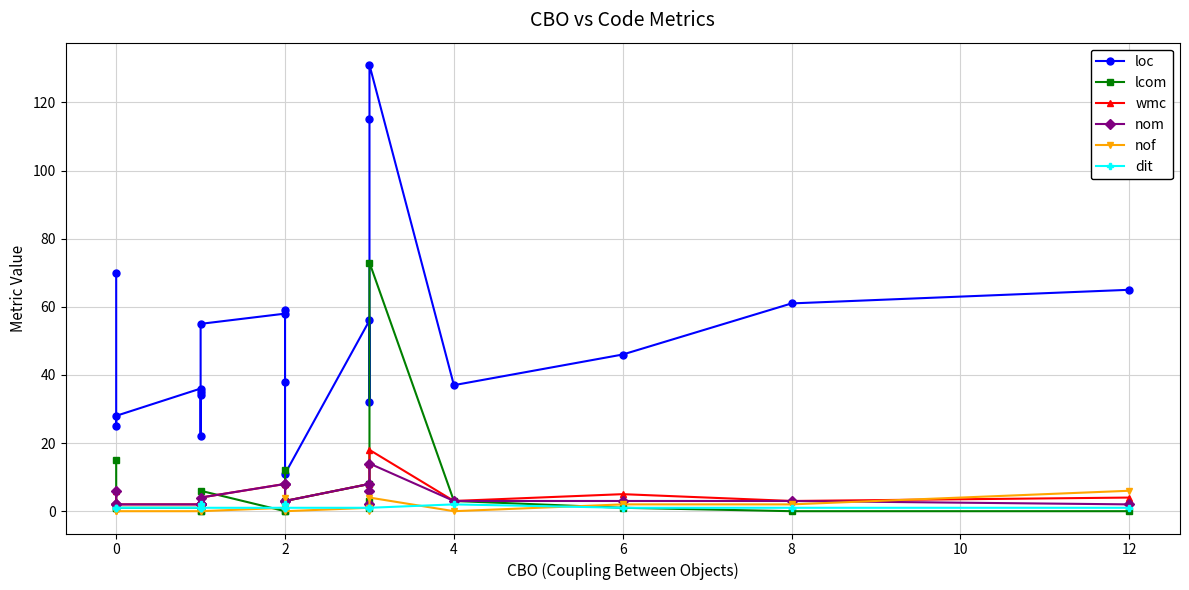

What is the total value across all series at 0?

98